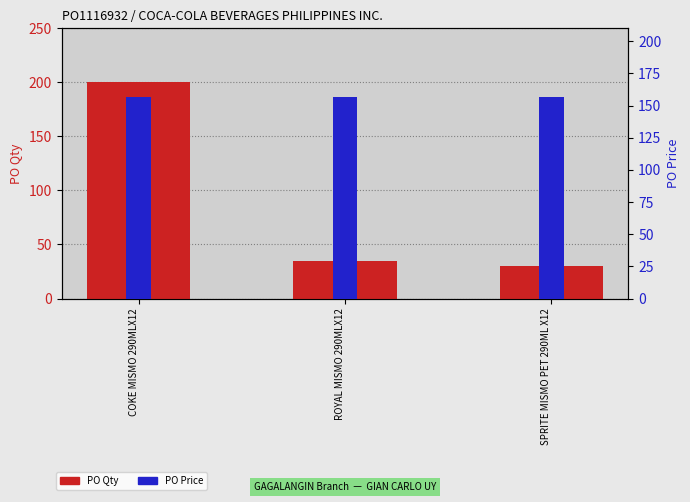

Which category has the lowest value in the PO Qty series?

SPRITE MISMO PET 290ML X12